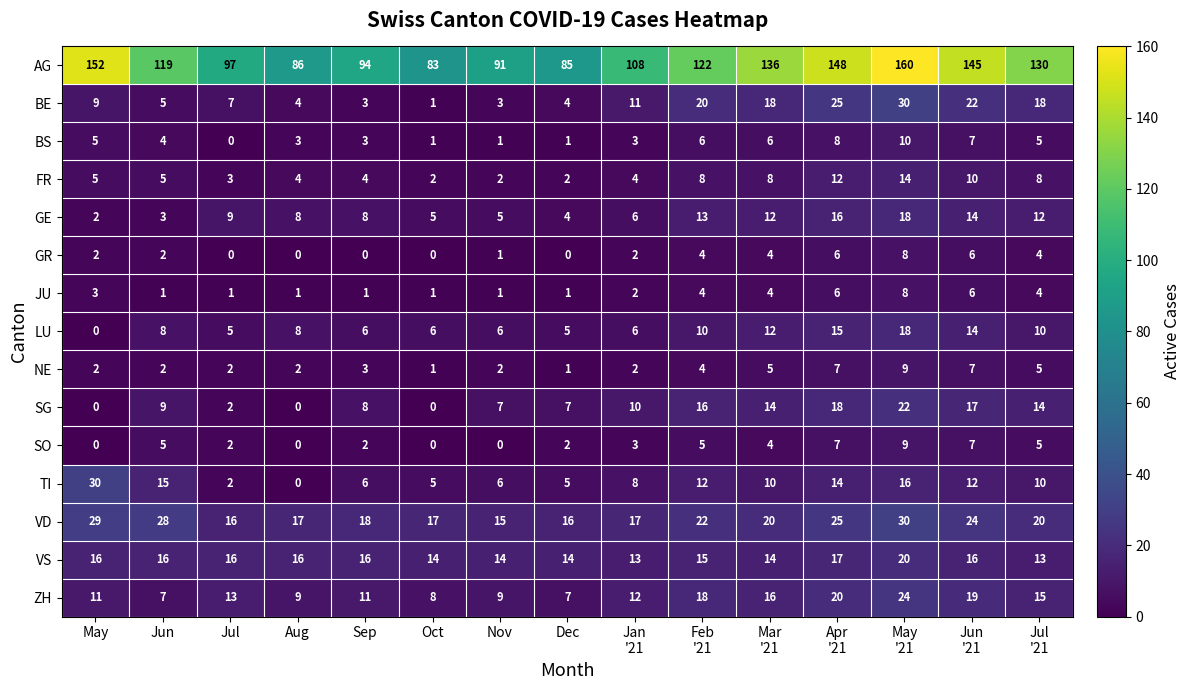

Which series has the largest range (max minus min)?

AG